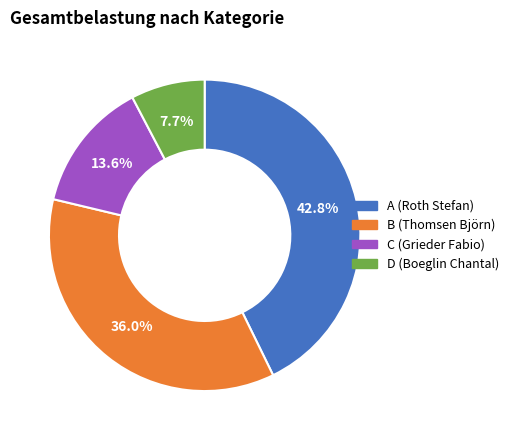

Do B (Thomsen Björn) and C (Grieder Fabio) together represent more than half of the pie?

No